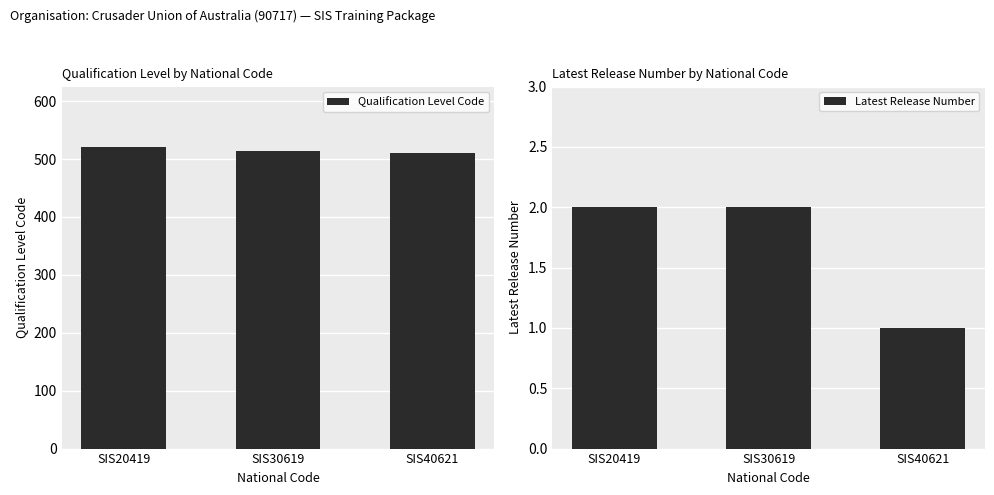

At which label is Qualification Level Code closest to 516?

SIS30619